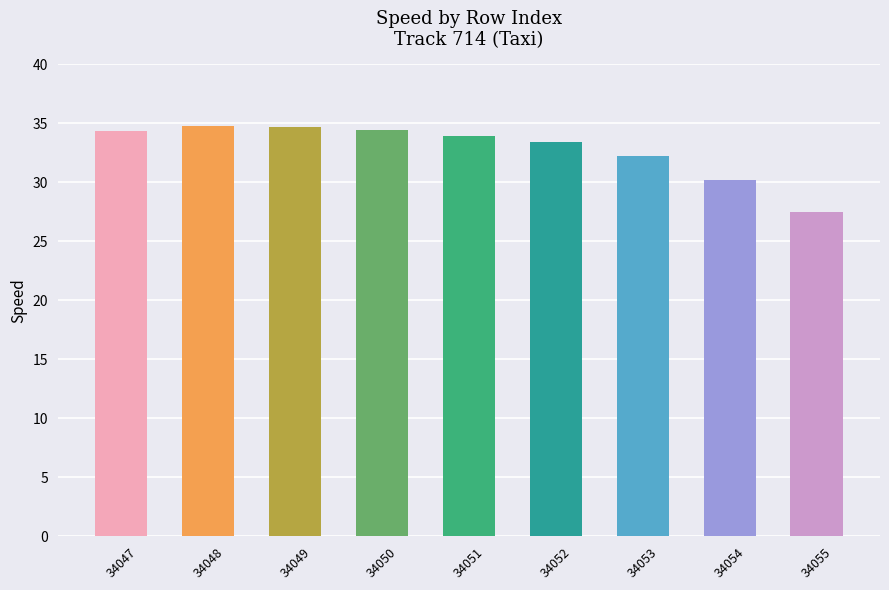

What is the ratio of the value at 34048 to the value at 34047?

1.0